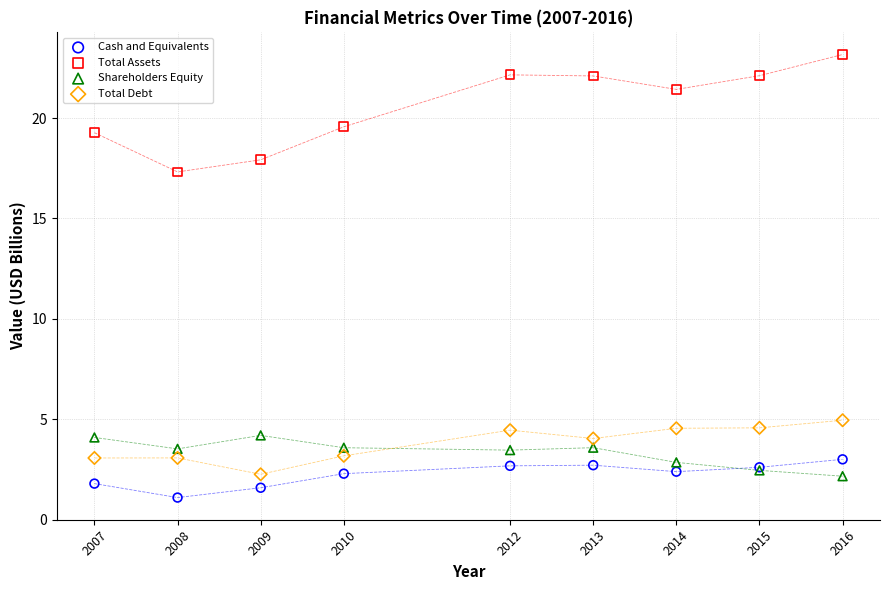

Which series contains the highest Y value?

Total Assets